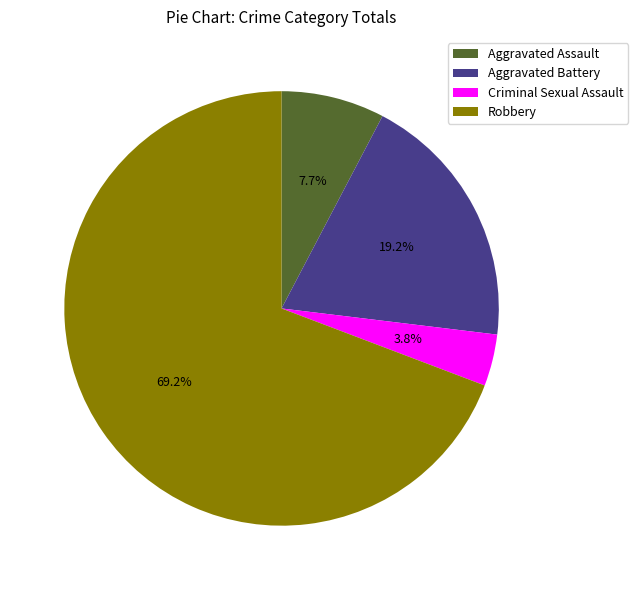

Which slice is the smallest?

Criminal Sexual Assault